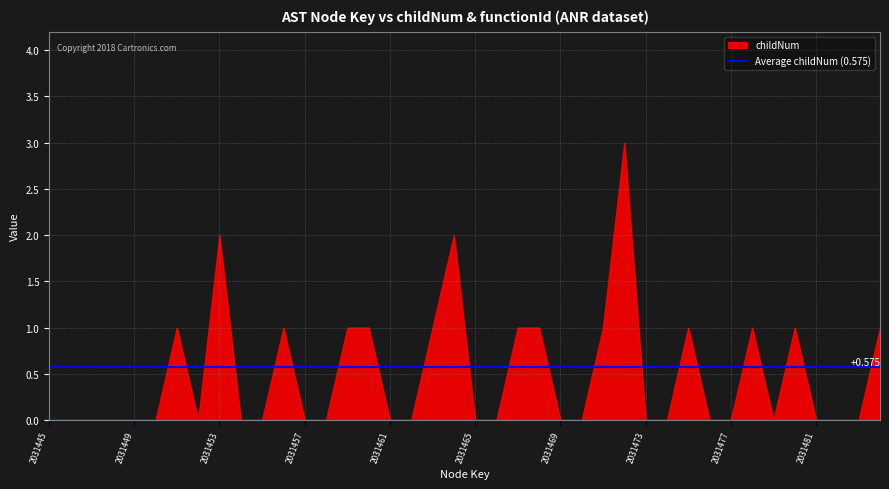

Which series changed the most between 33 and 37?

childNum